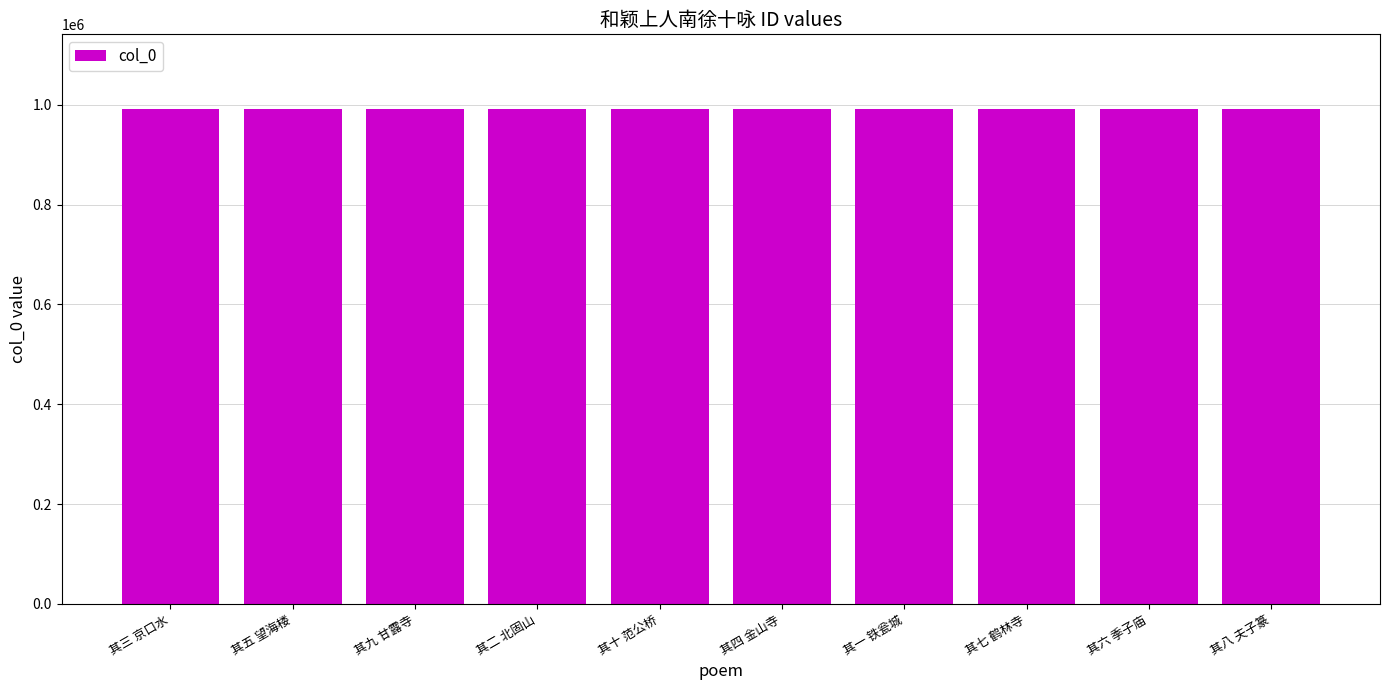

What is the minimum value shown in the chart?

991201